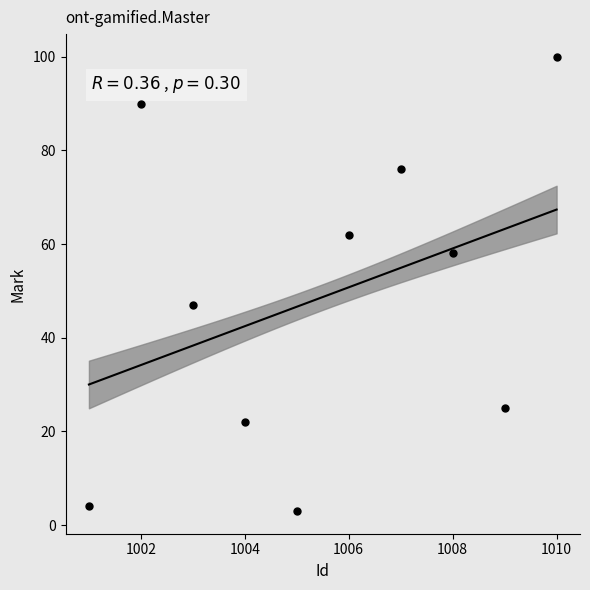

What Y value in the scatter plot is closest to 51?

47